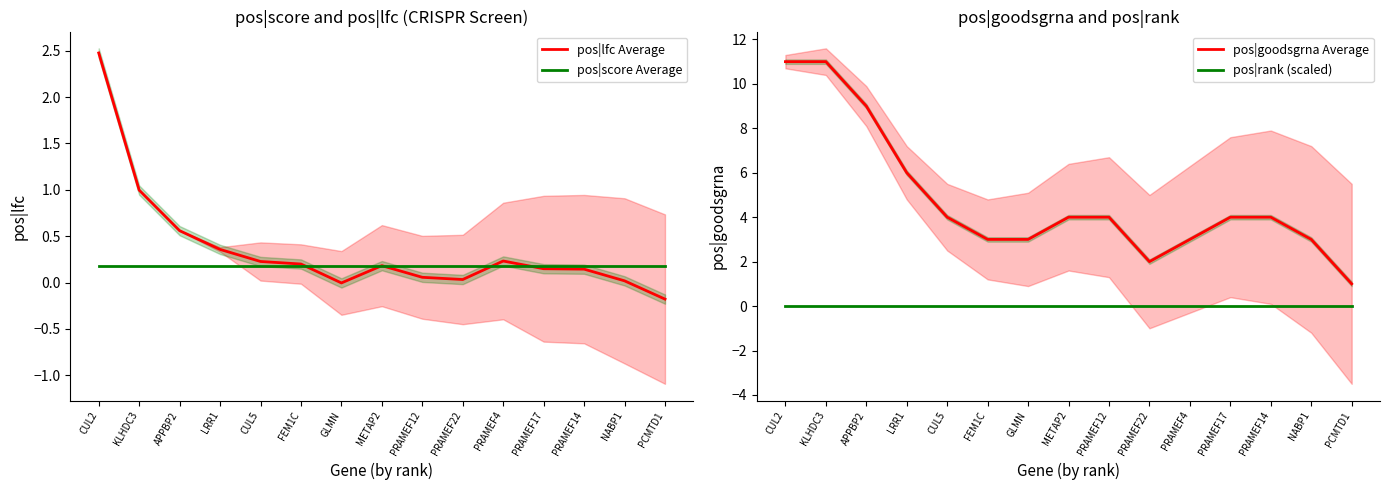

What position from the left is PRAMEF22?

10